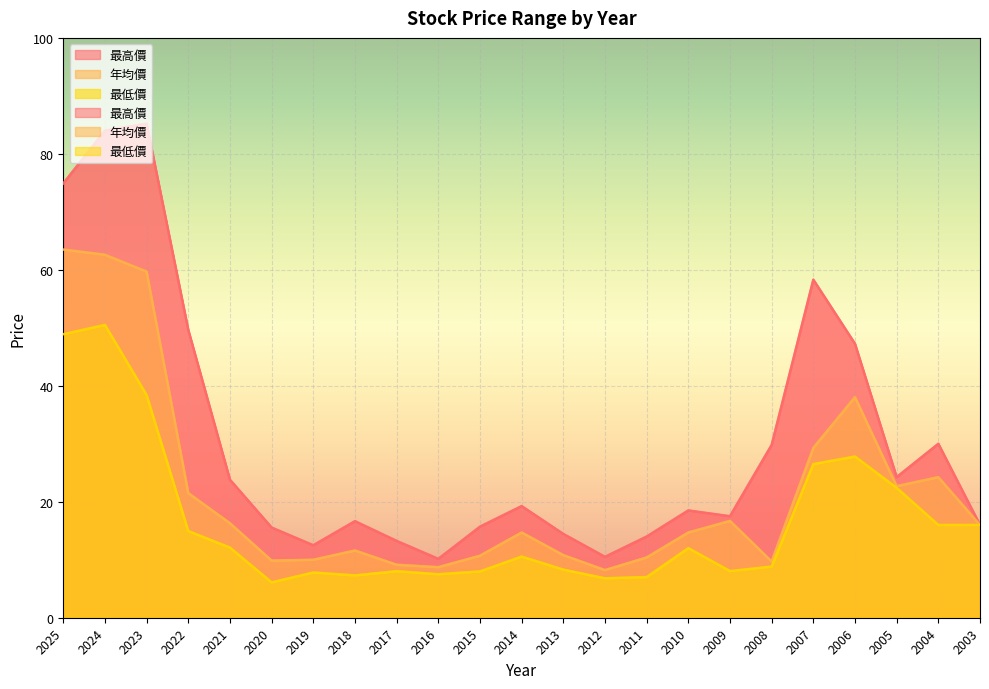

How many data points does each series have?

23